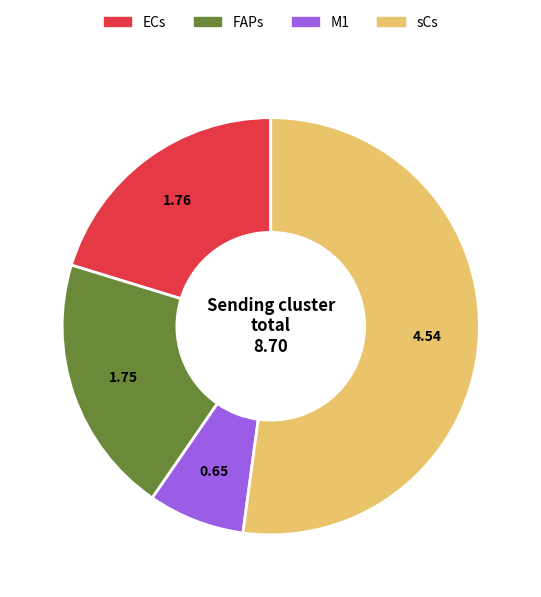

Which category has the biggest portion of the pie?

sCs